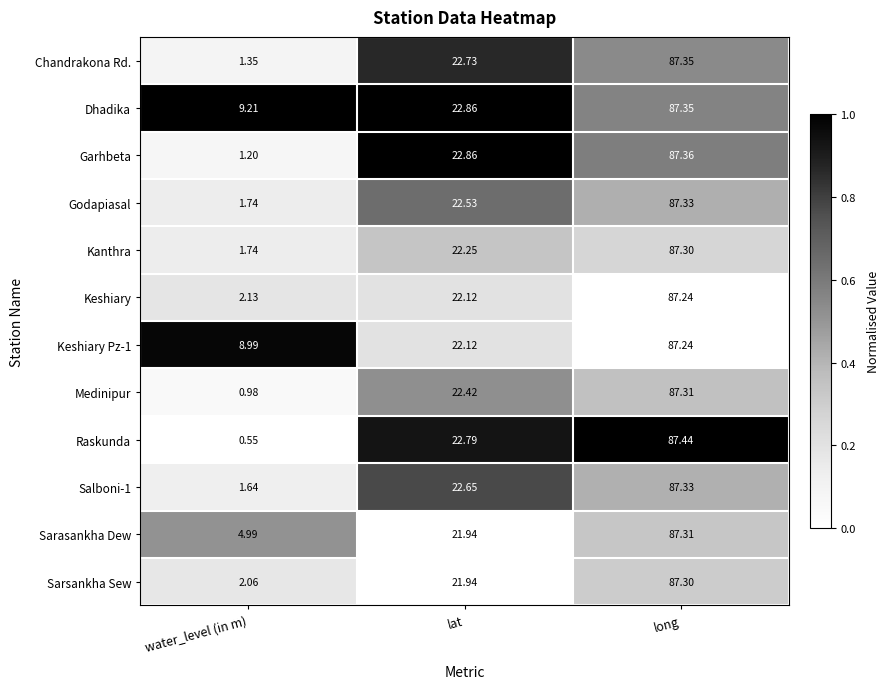

At which label does Sarsankha Sew first exceed 21?

lat